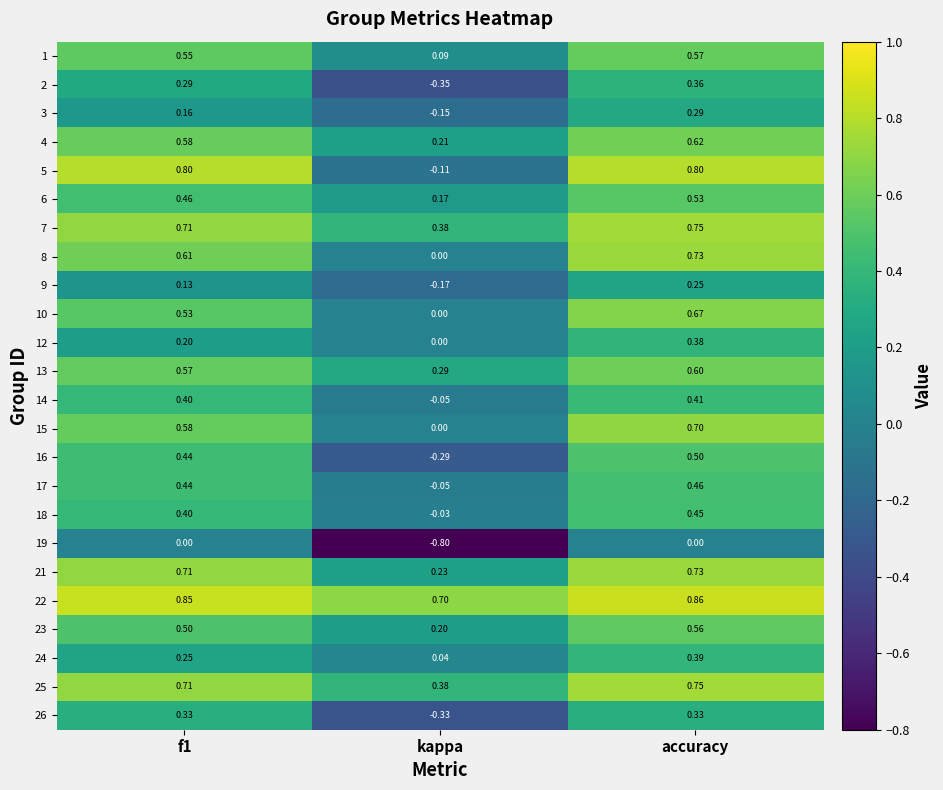

Where is 22 nearest to the value 0?

kappa